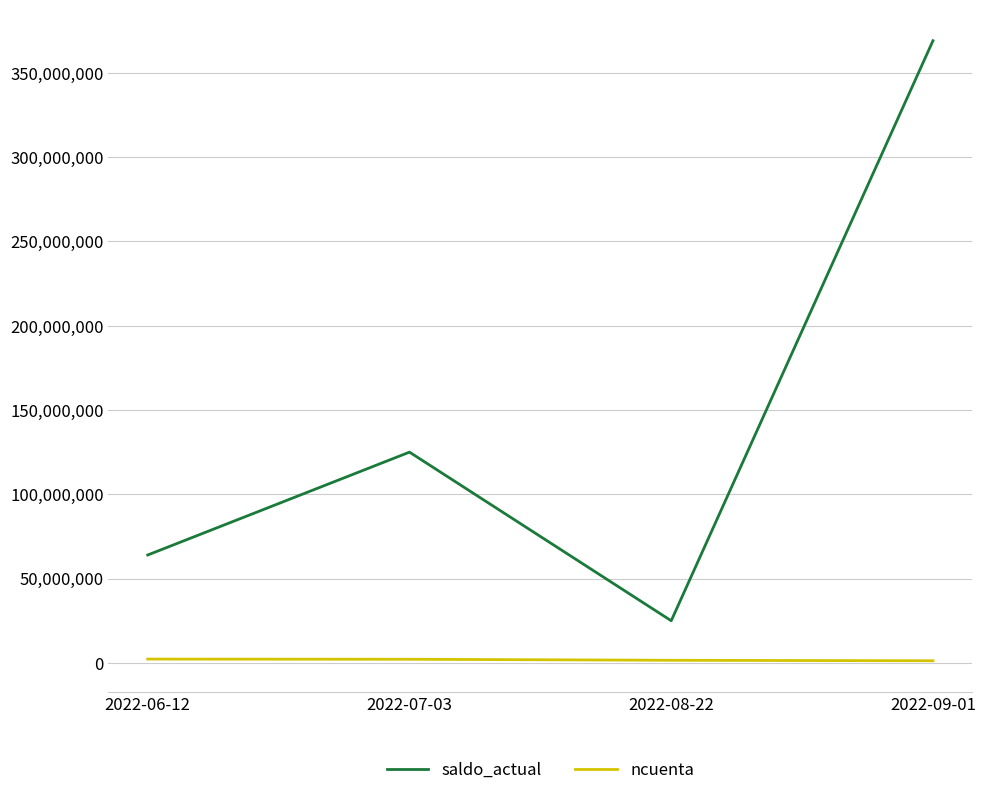

Which series has the largest total across all categories?

saldo_actual